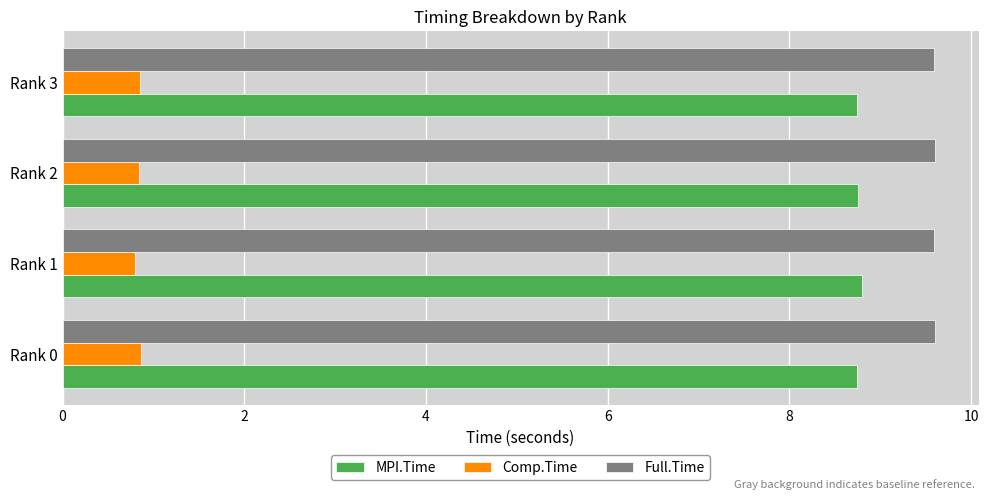

How many data points does each series have?

4